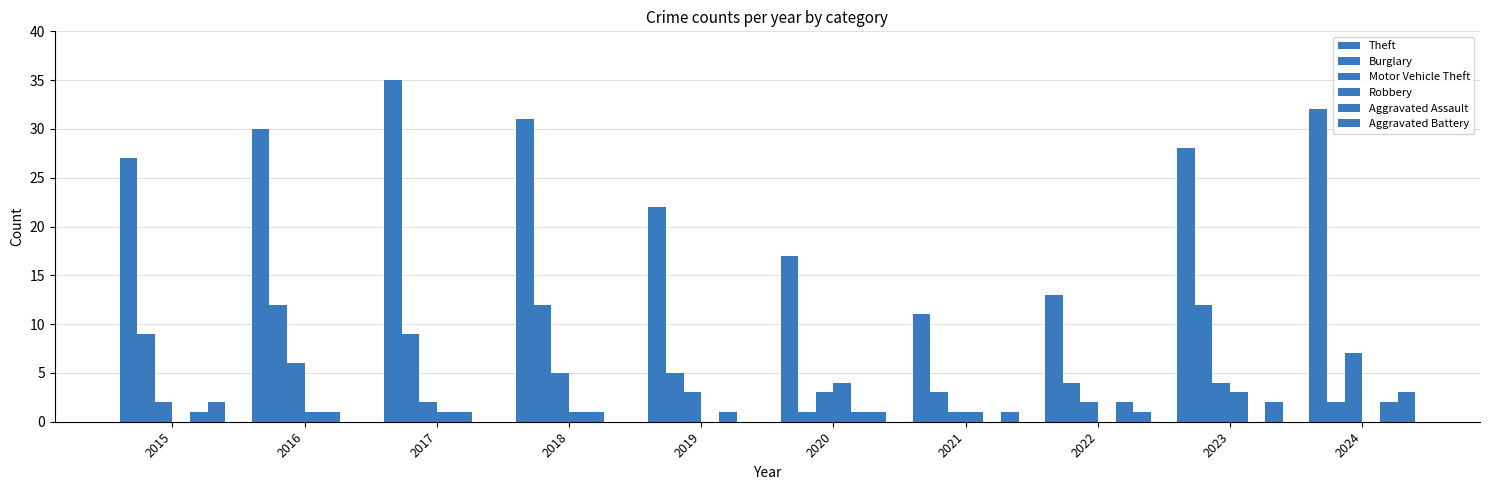

Is the value of Aggravated Assault at 2024 greater than the value of Aggravated Battery at 2020?

Yes